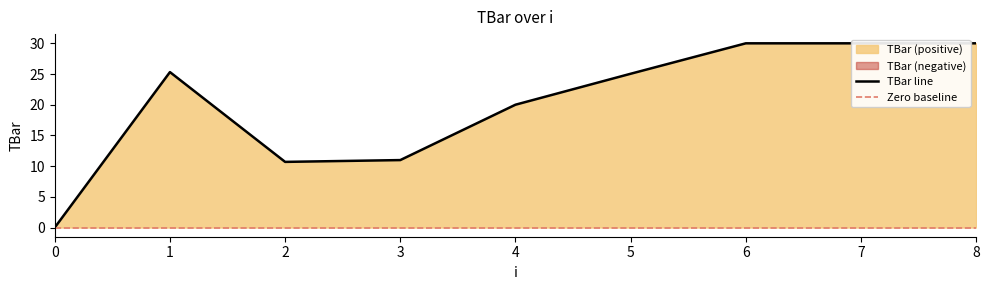

How many values exceed 25?

5